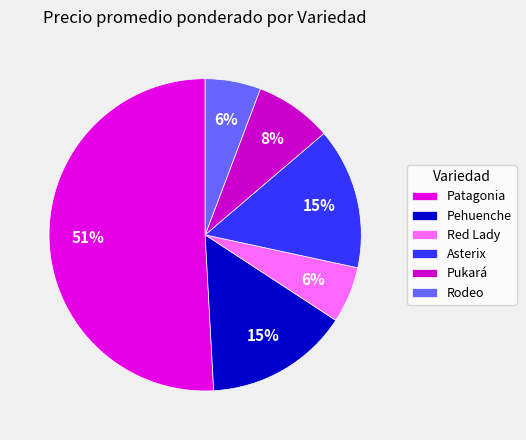

Count the number of slices in the pie.

6